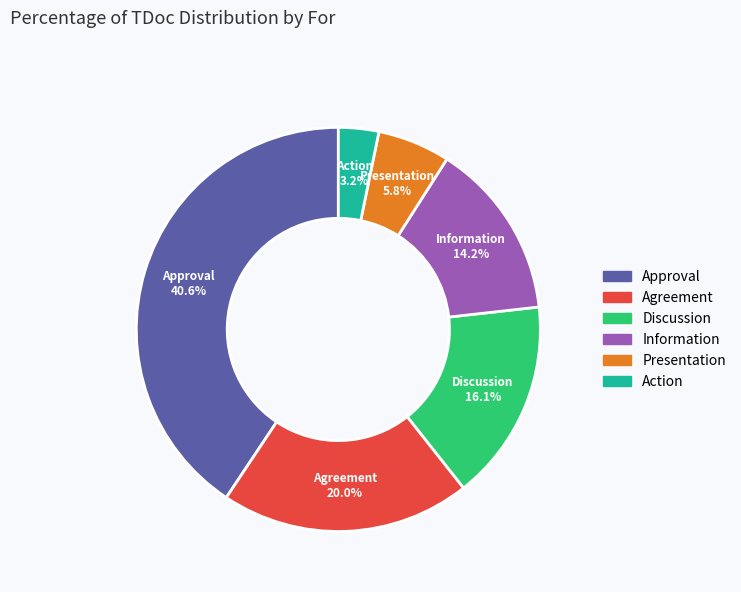

What percentage do Information and Action together represent?

17.4%